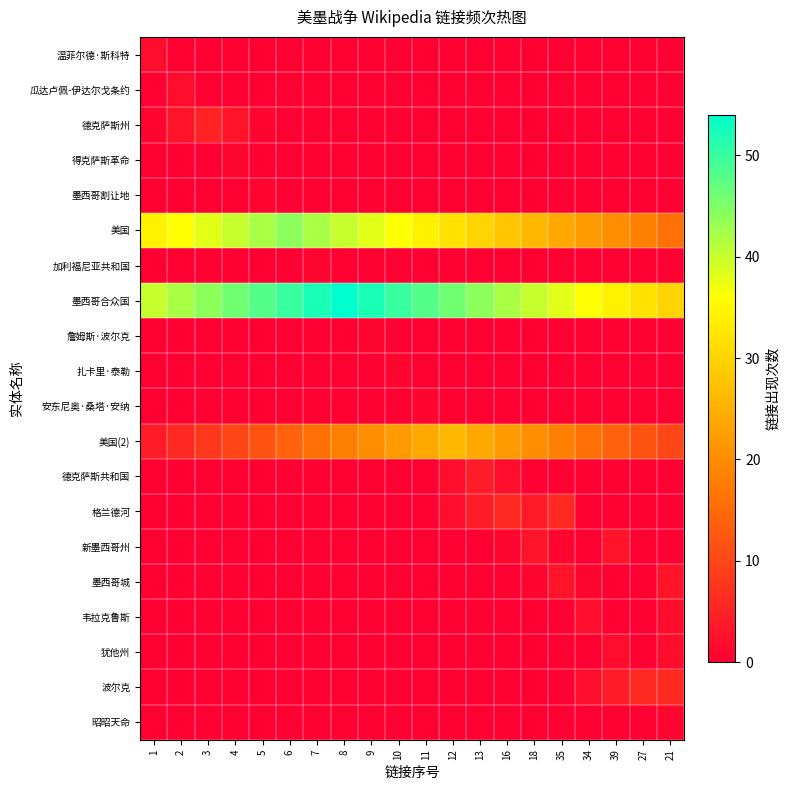

At how many categories does at least one series exceed 40?

13